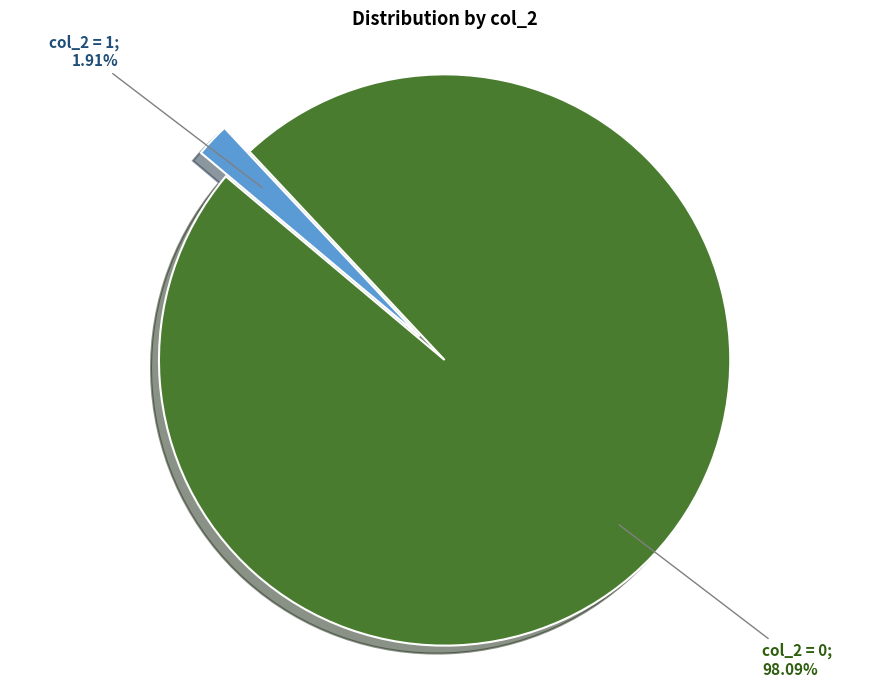

Is there a majority slice in this chart?

Yes